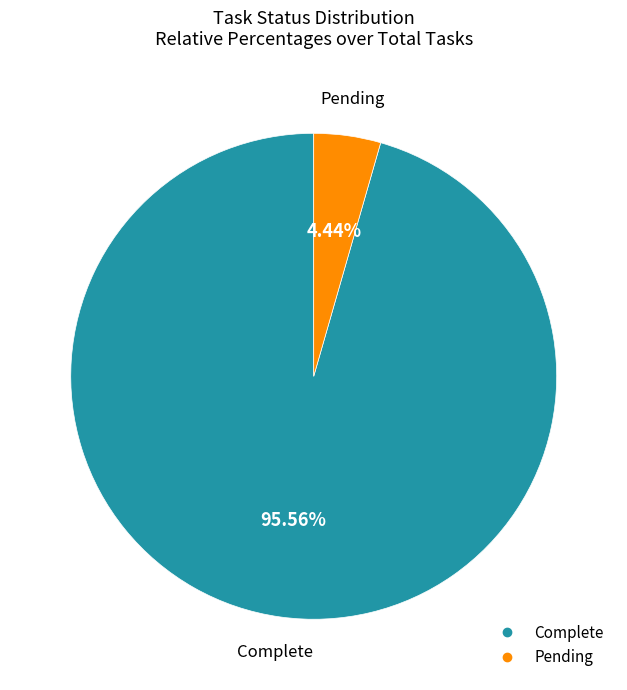

Is there any slice that represents more than half of the pie?

Yes